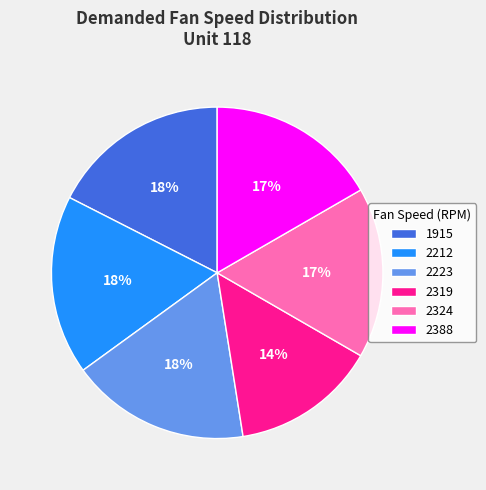

How many segments does this pie chart have?

6